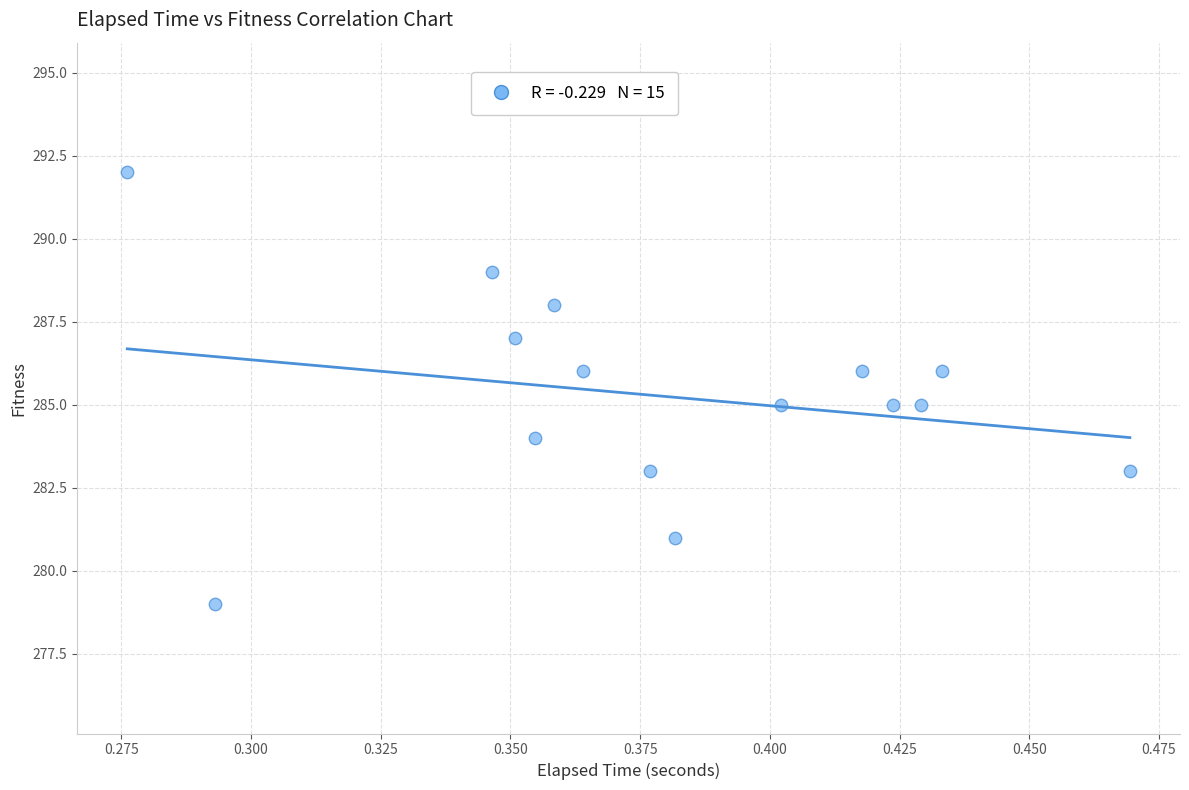

What is the range of Y values (max minus min)?

13